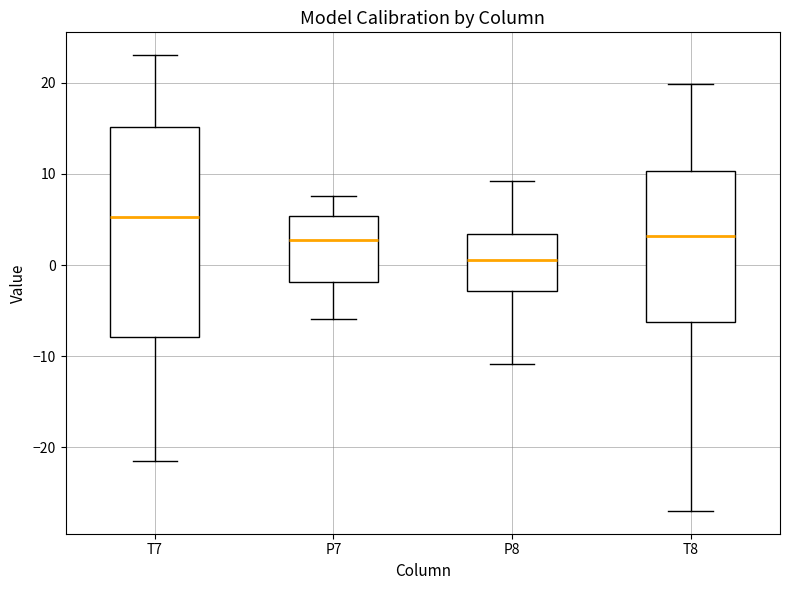

Where does the lower whisker of the box for T8 end on the y-axis? The values are not printed on the chart, so give them approximately, as read against the axis.

-27